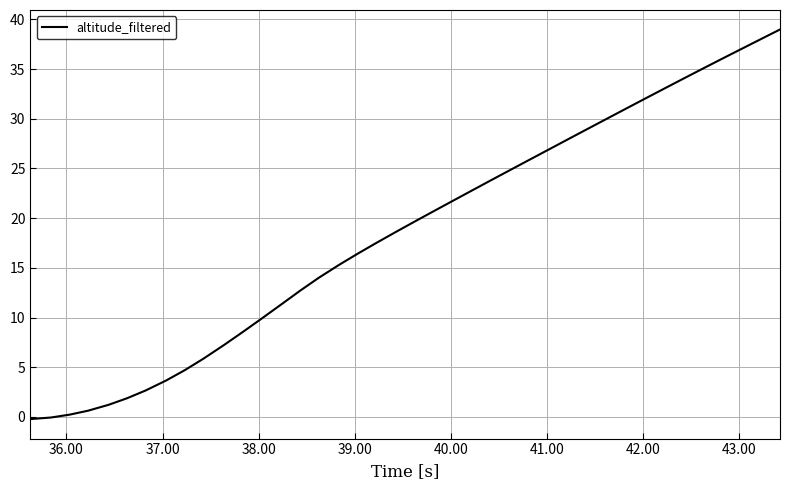

What is the greatest value displayed?

39.0